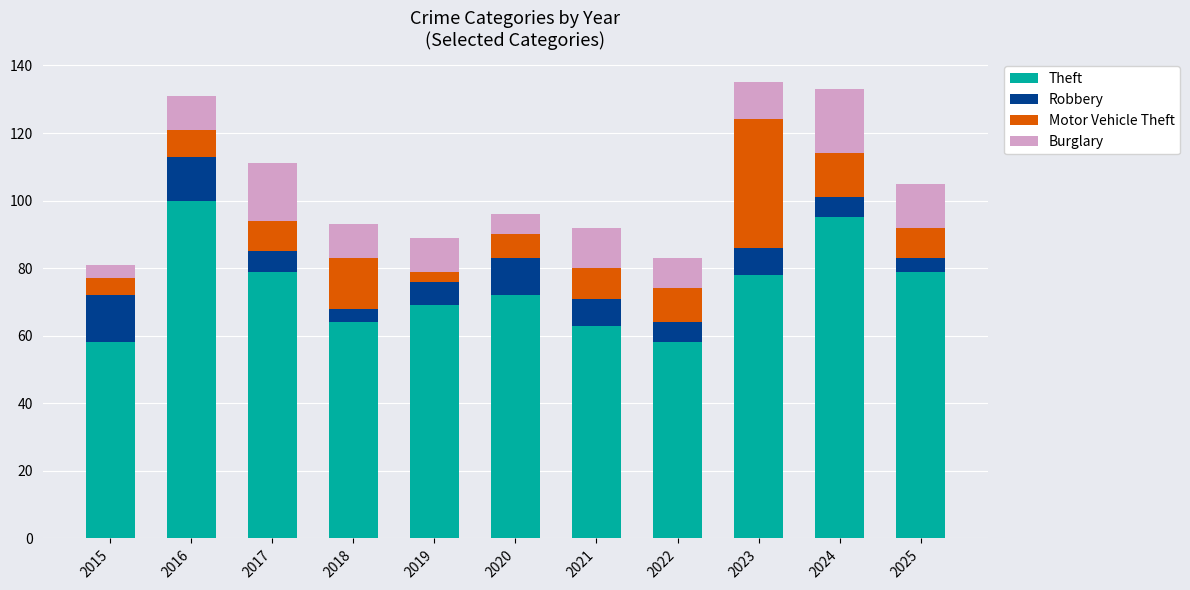

The Theft series shows 21 at 2019. True or false?

False